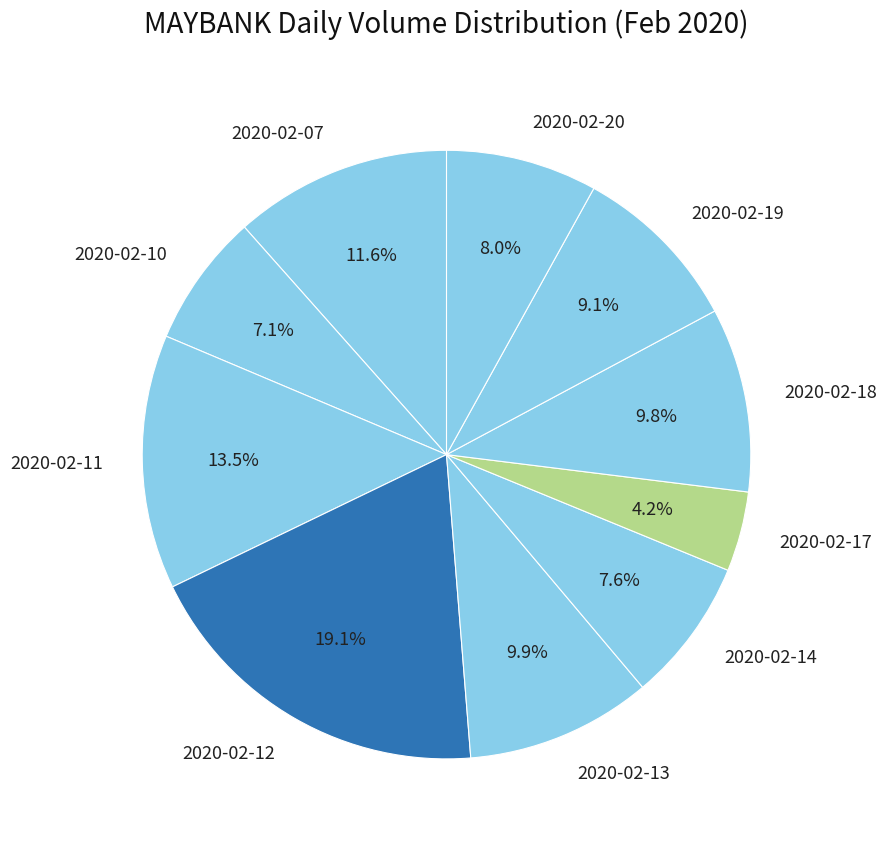

Does 2020-02-07 account for over 50% of the chart?

No